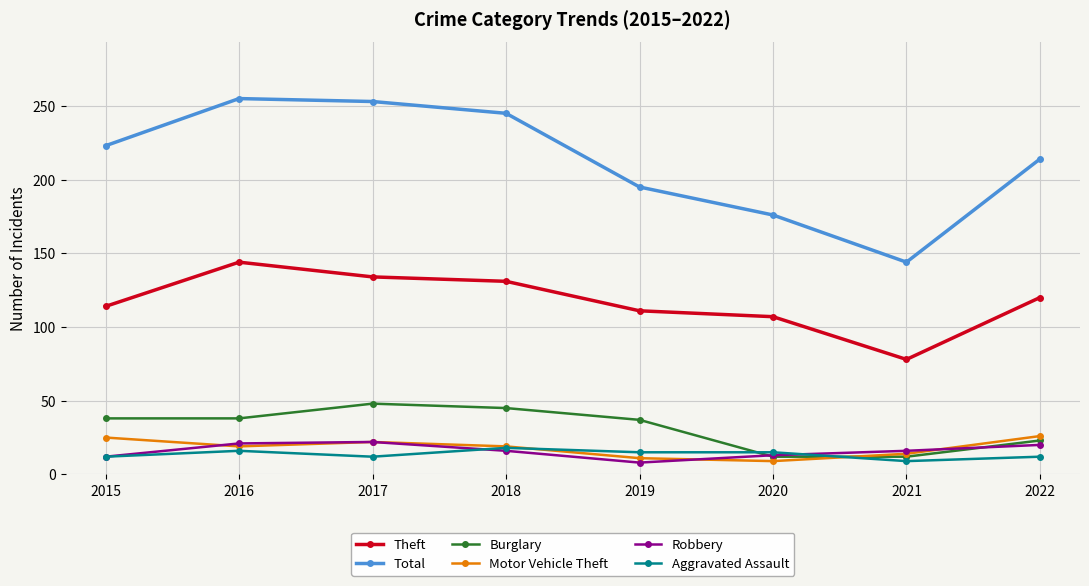

What is the difference between the maximum and second lowest values in the Aggravated Assault series?

6